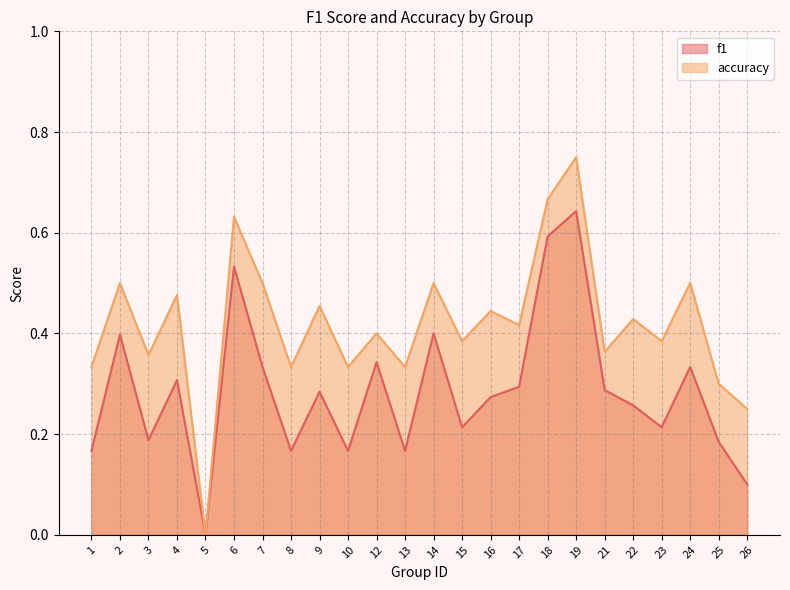

Reading left to right, extract all data points from this chart.

f1: 0.2	0.4	0.2	0.3	0.0	0.5	0.3	0.2	0.3	0.2	0.3	0.2	0.4	0.2	0.3	0.3	0.6	0.6	0.3	0.3	0.2	0.3	0.2	0.1
accuracy: 0.3	0.5	0.4	0.5	0.0	0.6	0.5	0.3	0.5	0.3	0.4	0.3	0.5	0.4	0.4	0.4	0.7	0.8	0.4	0.4	0.4	0.5	0.3	0.2